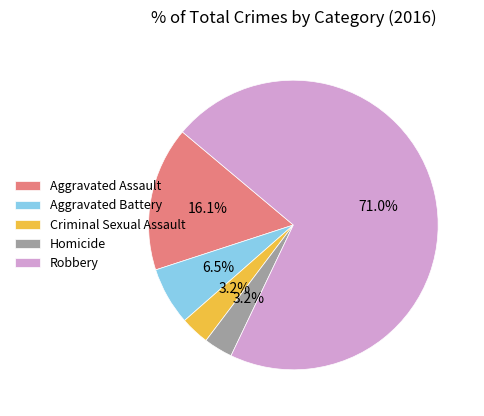

Which slice is the largest?

Robbery